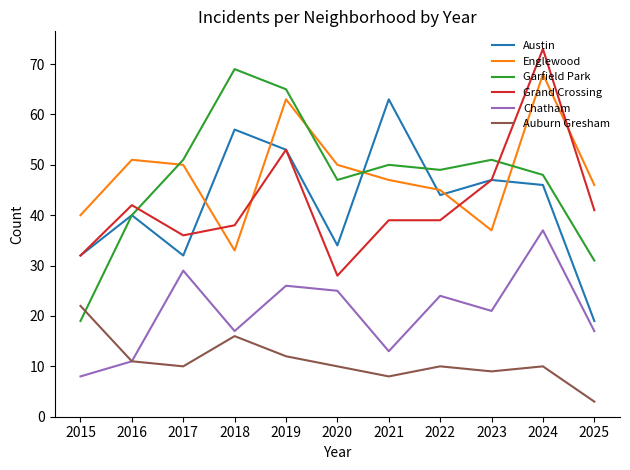

Does the chart have visible grid lines?

No